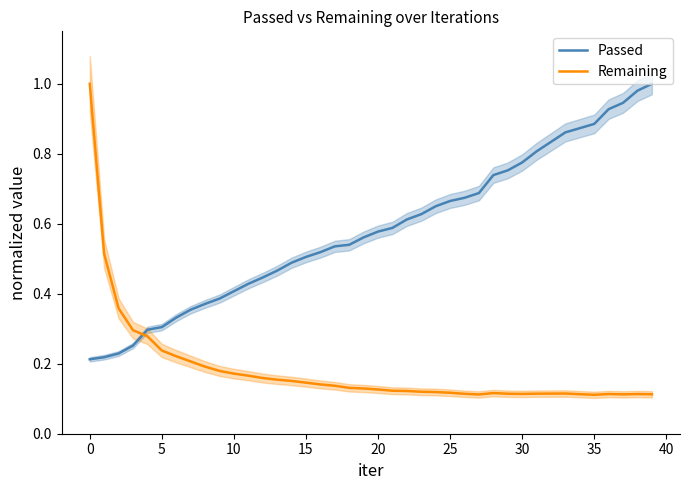

Is the value of Passed at 30 greater than the value of Remaining at 30?

Yes